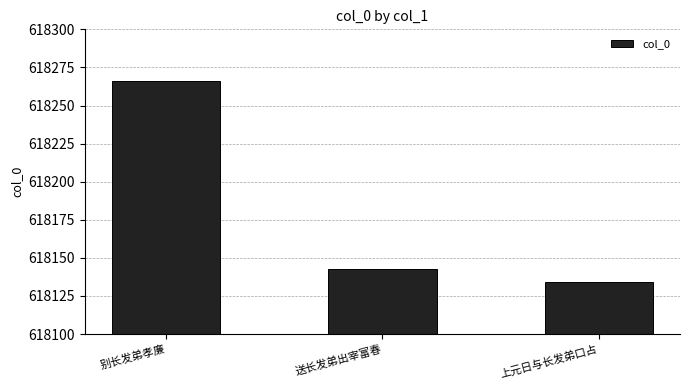

At which label does the data first exceed 618143?

别长发弟孝廉